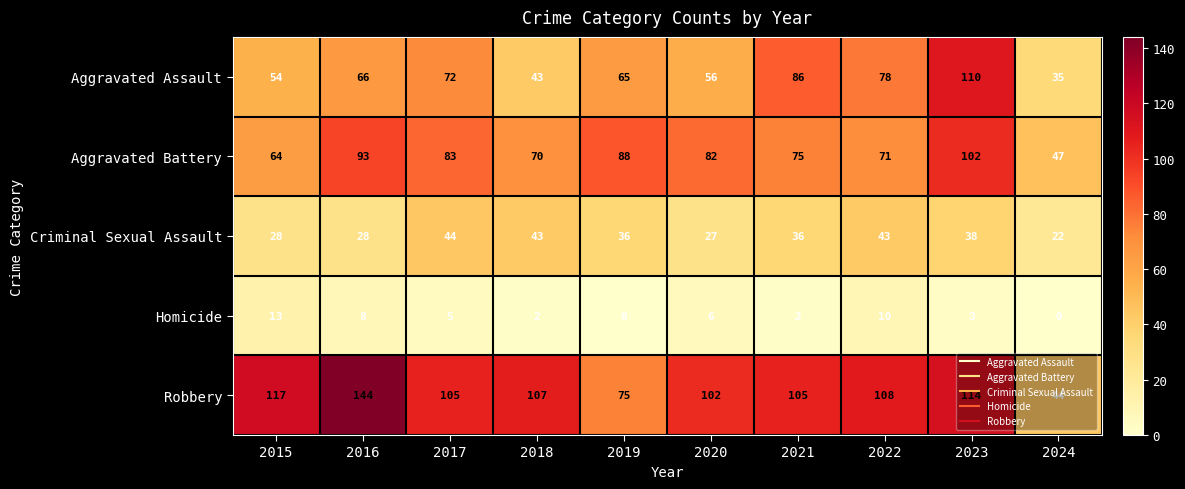

Is the value of Robbery at 2018 greater than the value of Aggravated Assault at 2020?

Yes